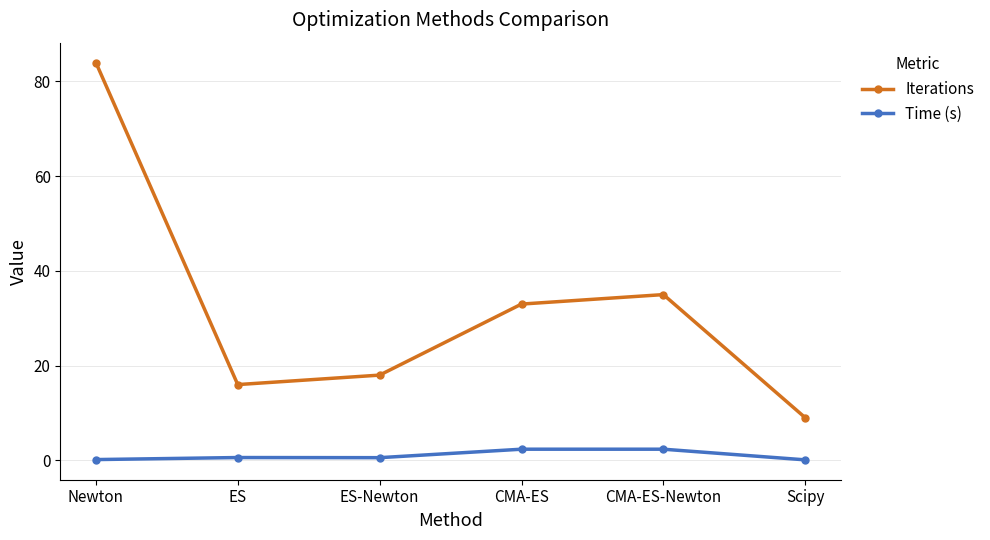

What is the sum of all Time (s) values?

6.2